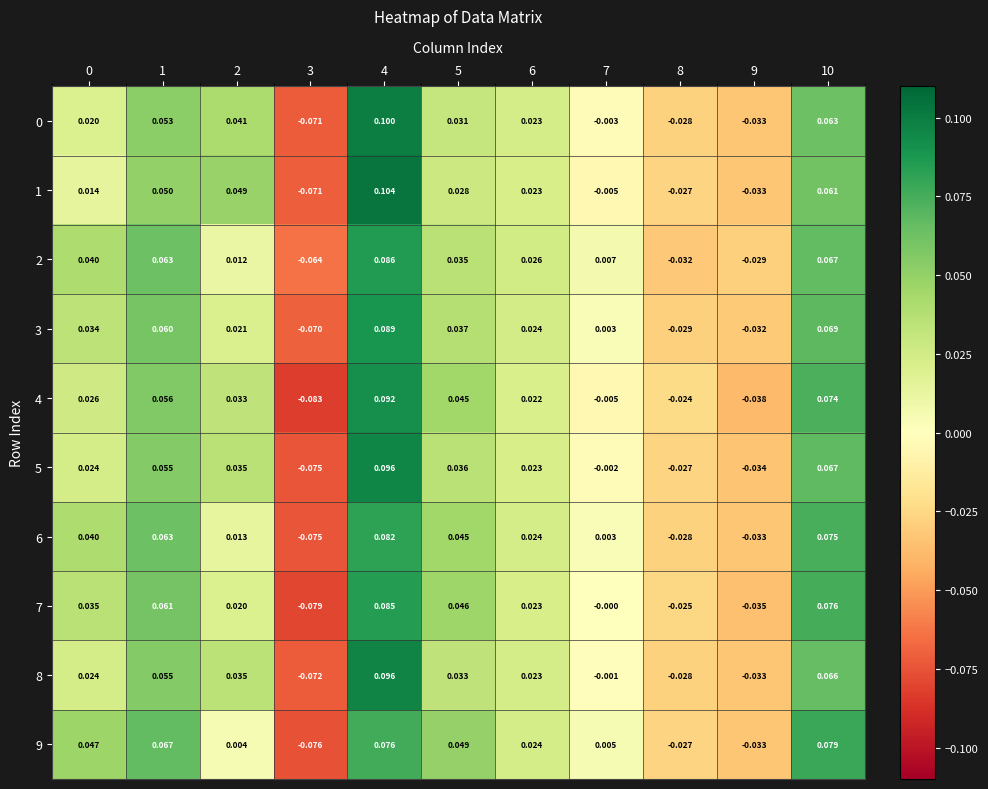

Count the number of categories in the chart.

11